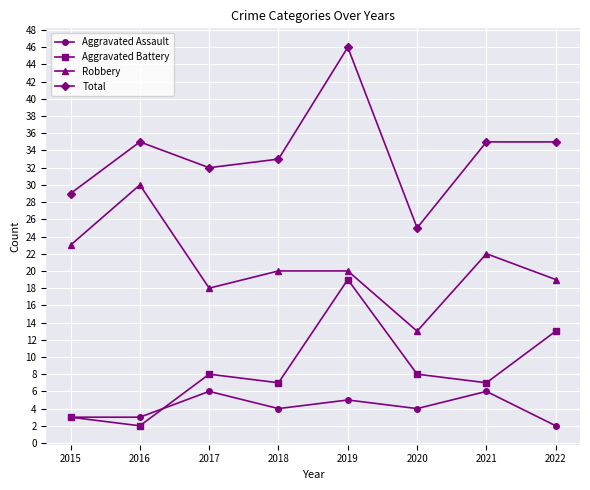

The value of Robbery at 2015 is 23. True or false?

True